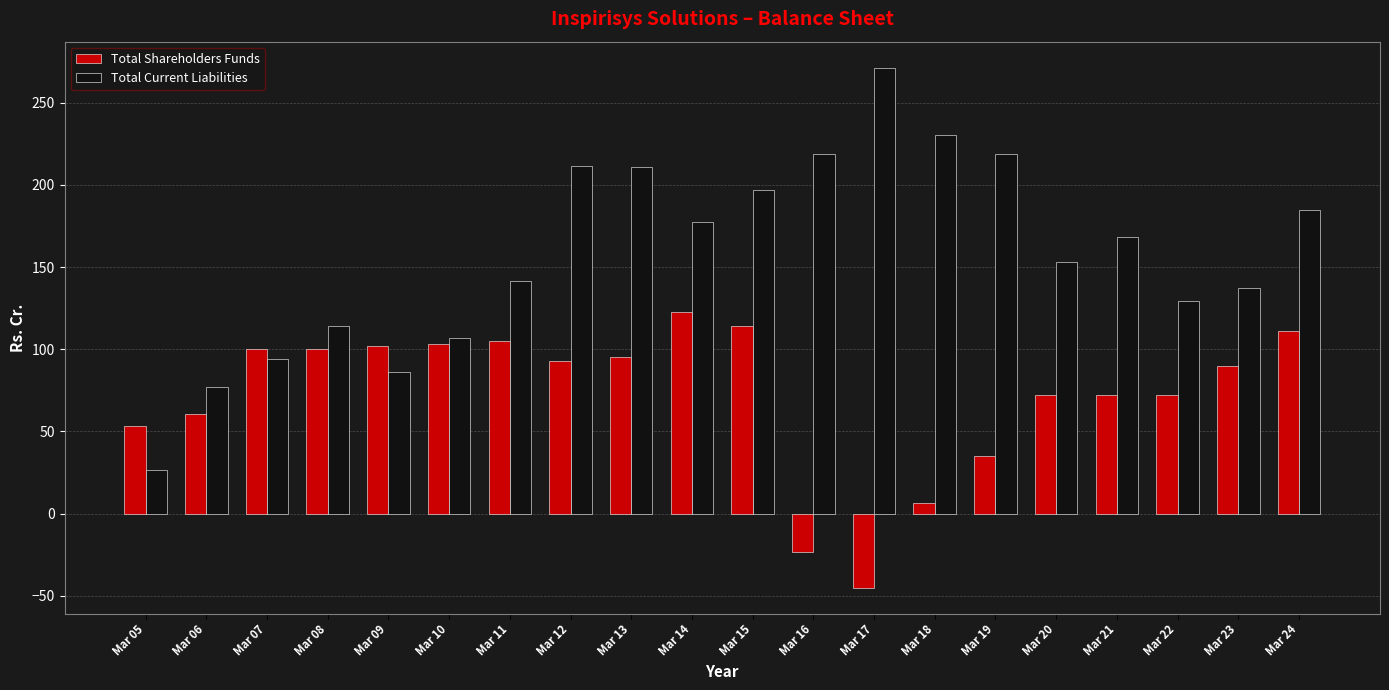

Which series changed the most between Mar 16 and Mar 17?

Total Current Liabilities